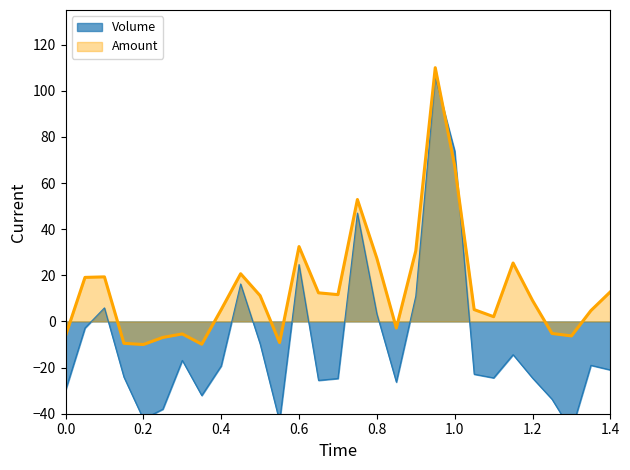

How many values are above zero?

19